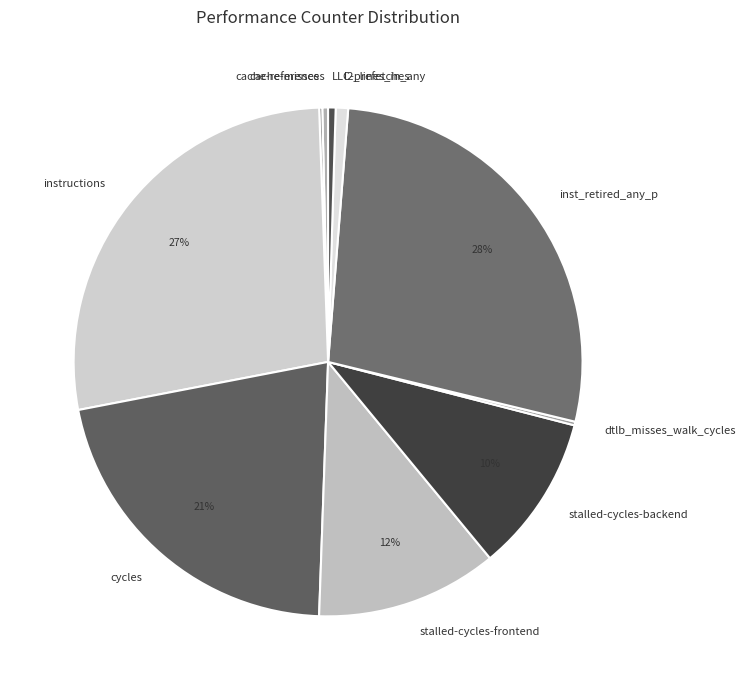

True or false: l2_lines_in_any accounts for 1% of the total.

True